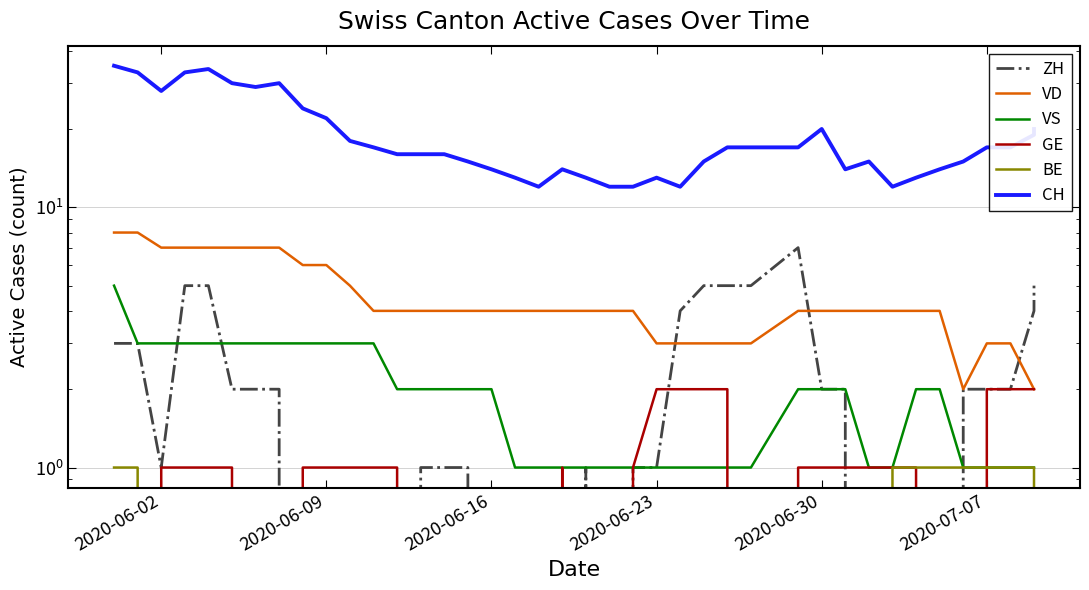

What is the average value of the VS series?

2